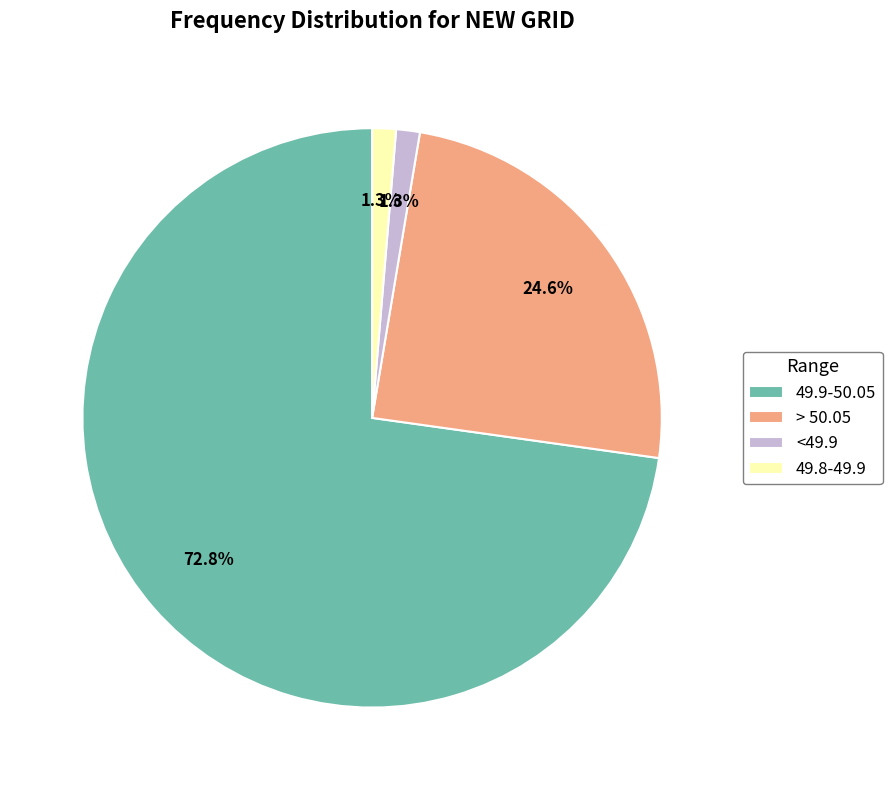

Combined, what portion of the pie is <49.9 and > 50.05?

25.9%